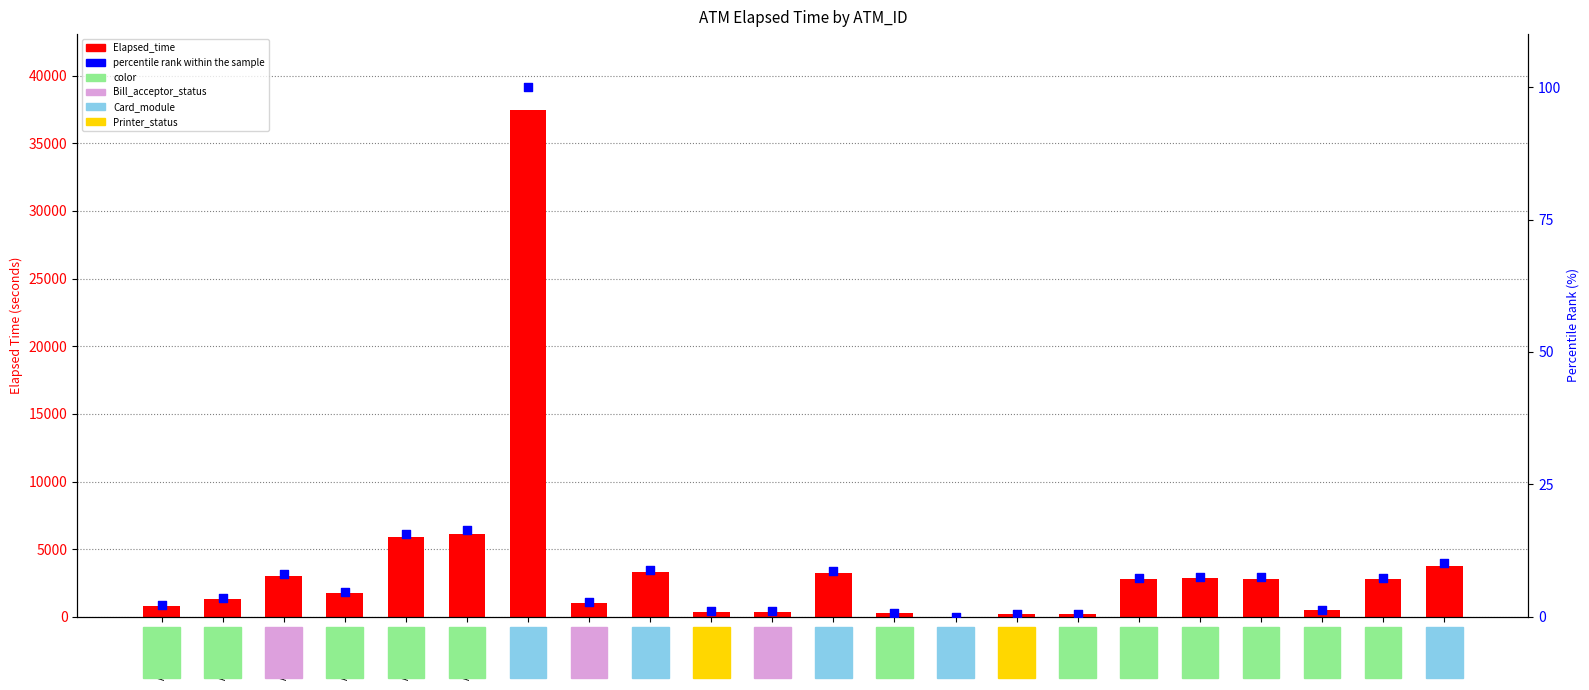

Which series has the widest spread of Y values?

Elapsed_time